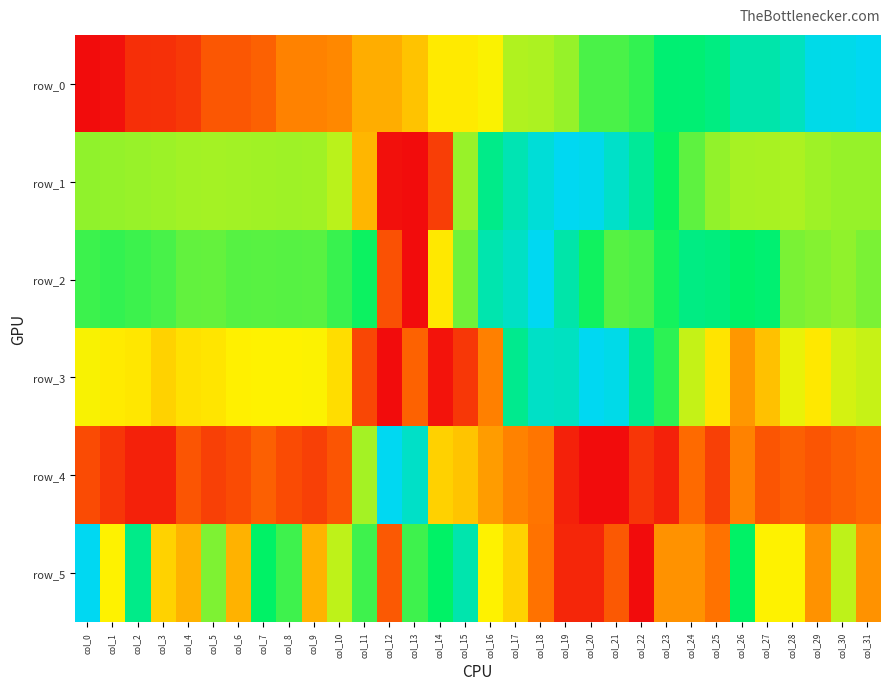

What is the average value of the row_3 series?

0.5